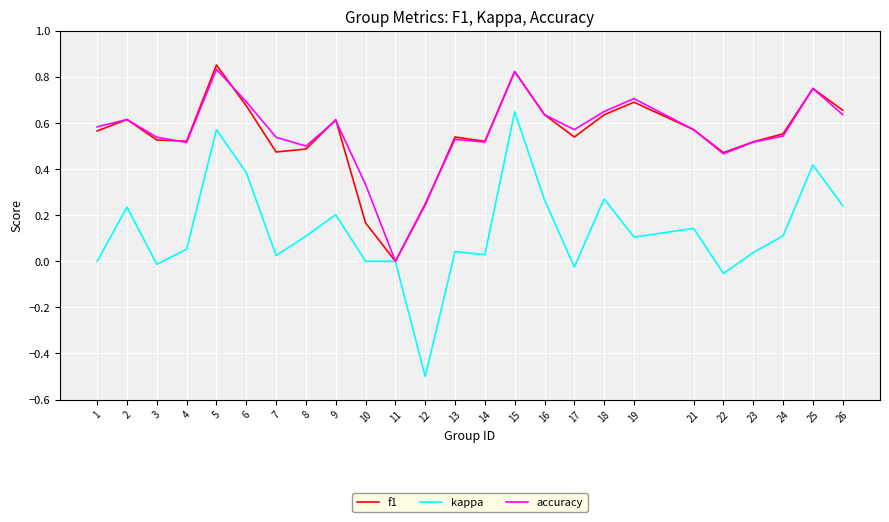

What is the minimum value for kappa?

-0.5